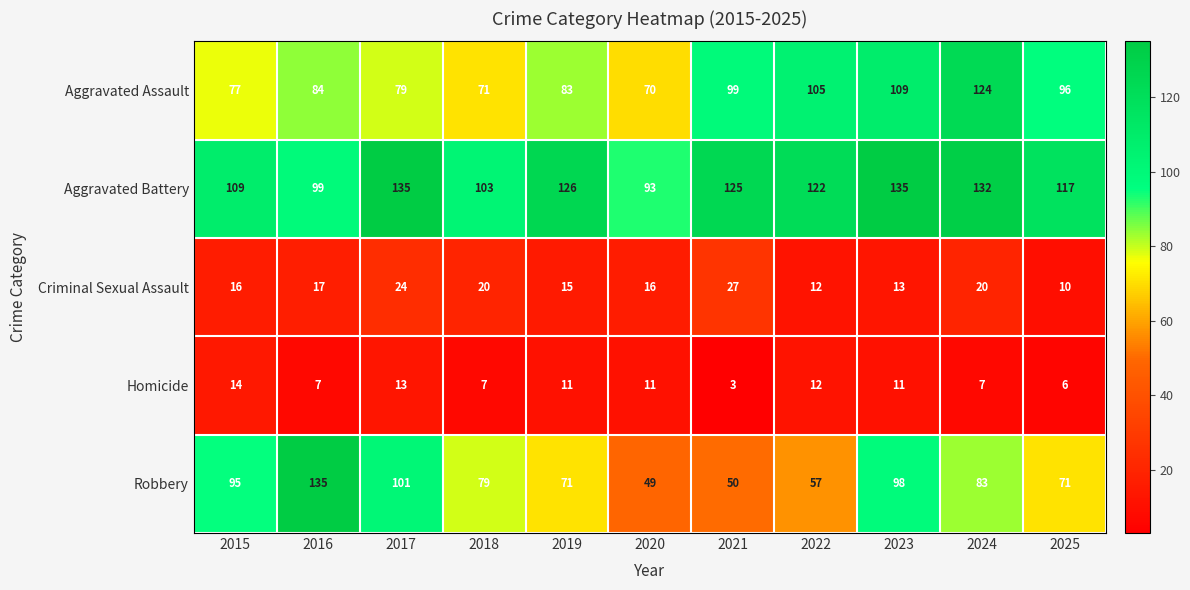

True or false: Aggravated Battery has a value of 93 at 2020.

True